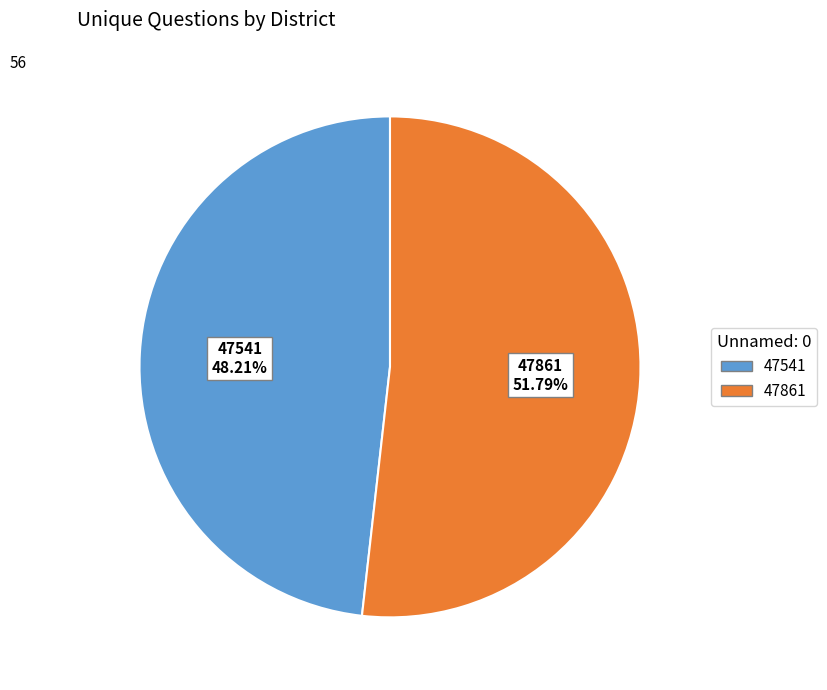

What is the smallest slice in the pie chart?

47541